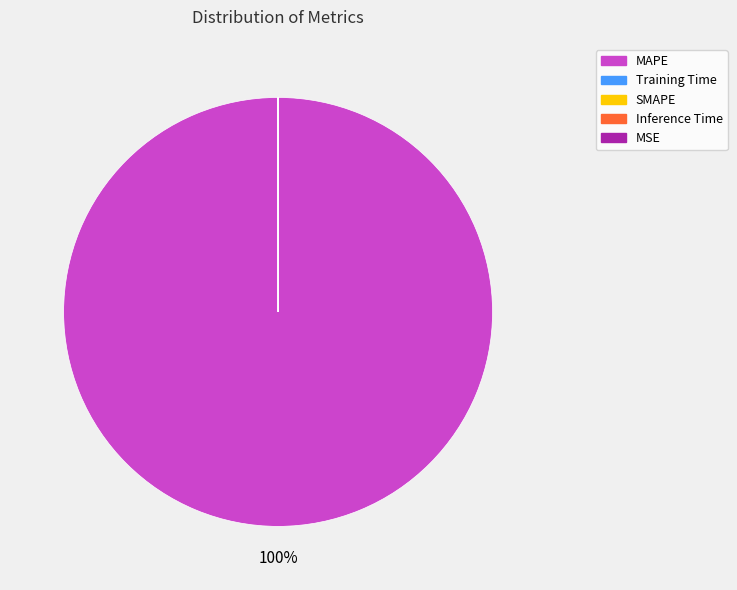

To the nearest percent, what is the average slice percentage?

20%